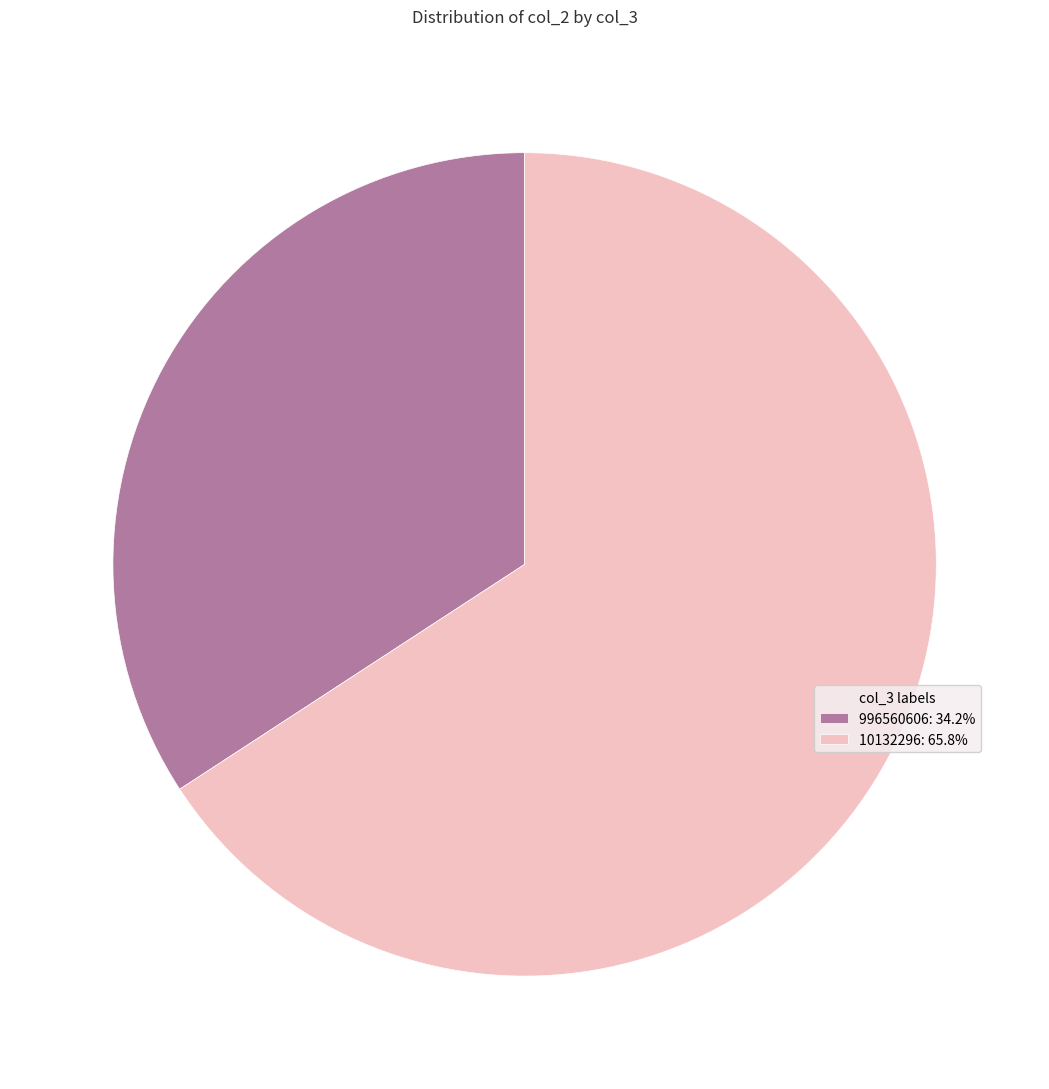

Is it true that 10132296 is 55% of the pie?

False